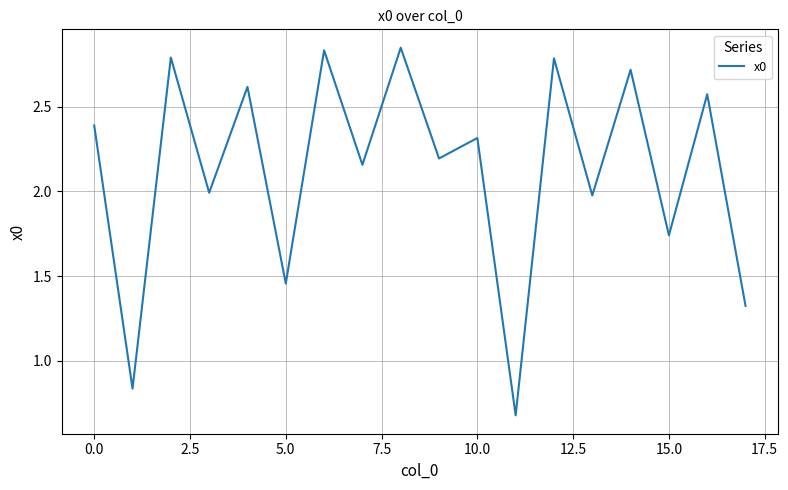

What is the average value?

2.1